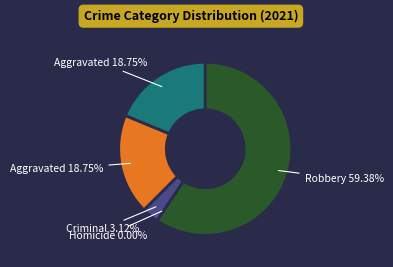

Rank the categories by value from lowest to highest.

Homicide, Criminal Sexual Assault, Aggravated Assault, Aggravated Battery, Robbery